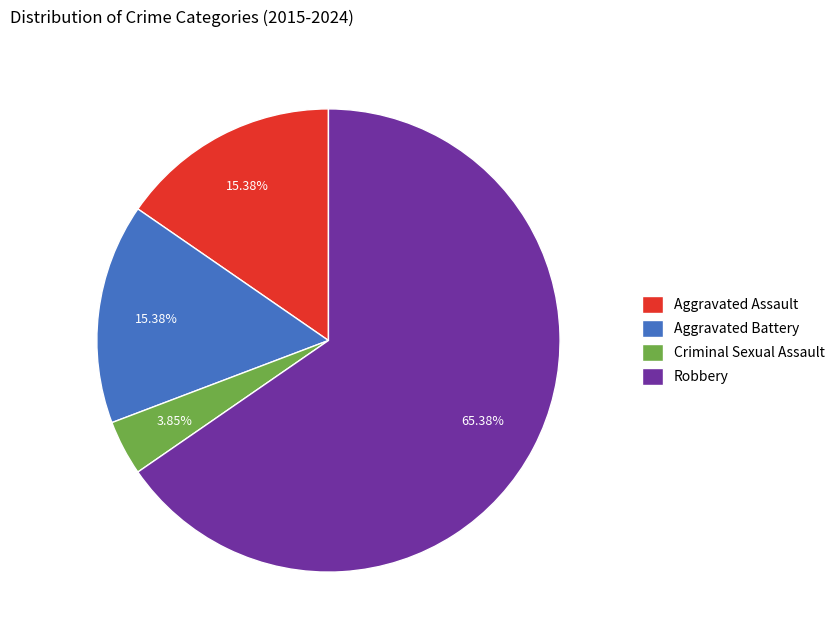

How many segments does this pie chart have?

4